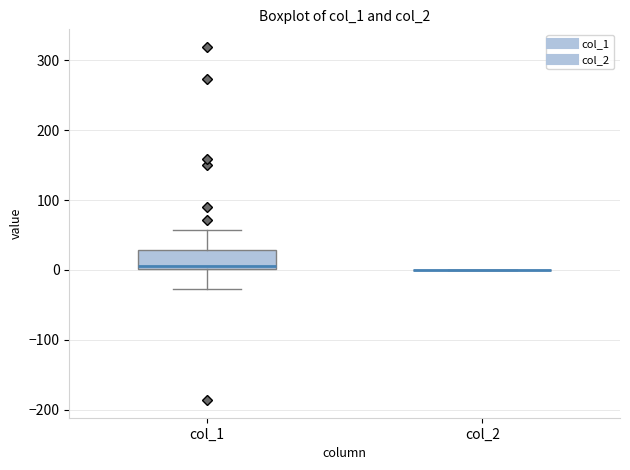

Reading left to right, transcribe this box plot: for each box, give where its median line is, the range the box spans, and where its two whiskers end, as read against the y-axis. The values are not printed on the chart, so give them approximately, as read against the axis.

col_1: median 10, box 0 to 30, whiskers -30 to 60
col_2: box collapsed to a line at 0, whiskers 0 to 0